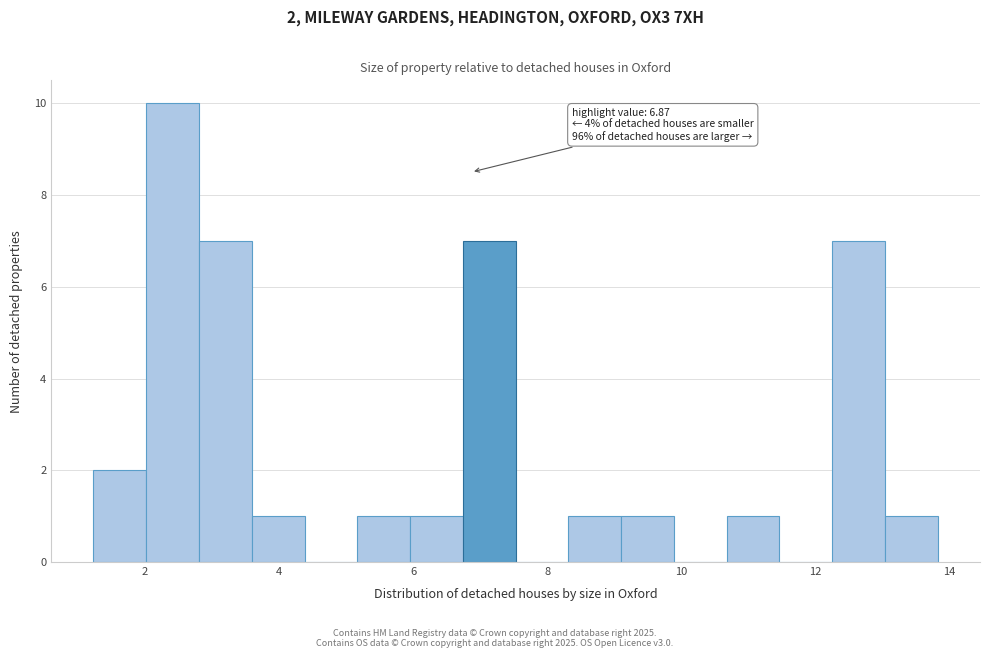

Around what value on the x-axis is the tallest bar? Give the approximate position of its centre, as read against the axis.

2.4